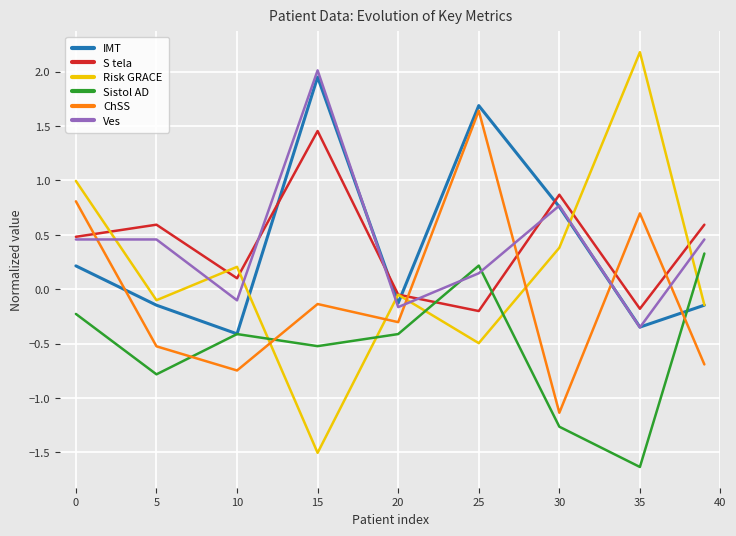

Does the chart display data point markers on the line(s)?

No